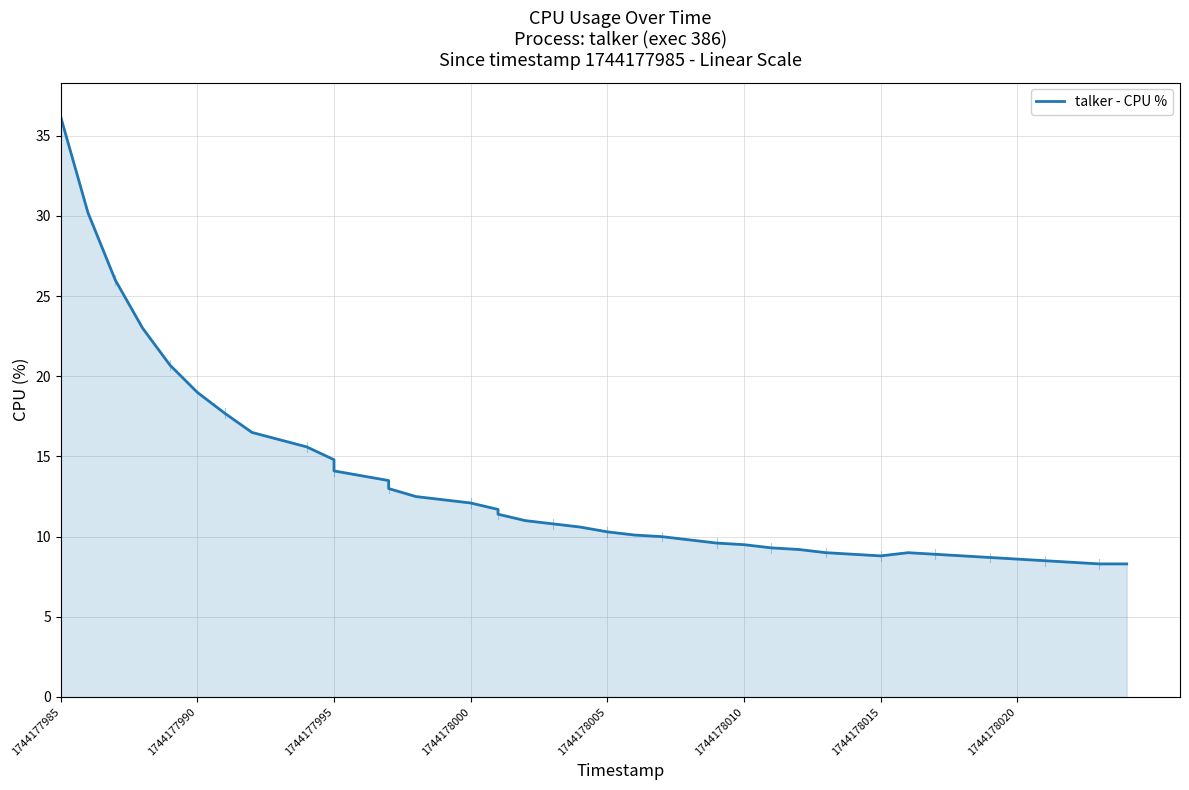

True or false: the data has more than 2 interior local peaks.

False